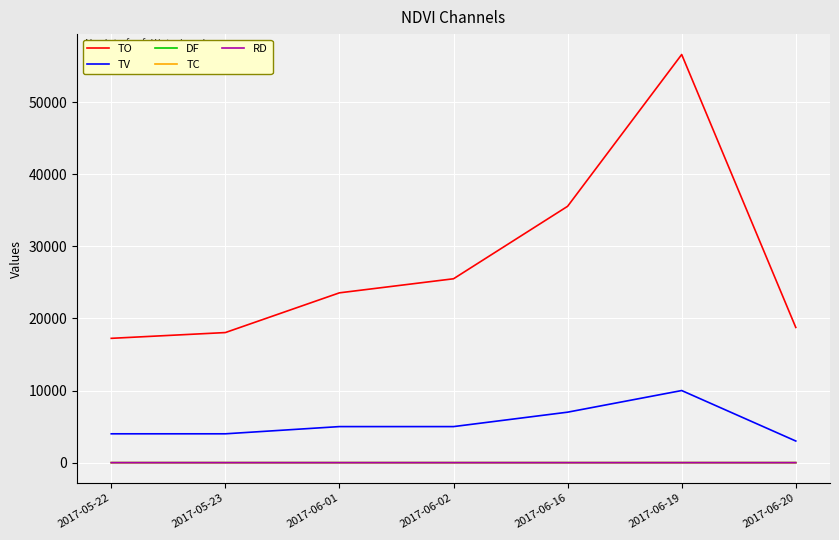

True or false: TO and DF cross at least once.

False